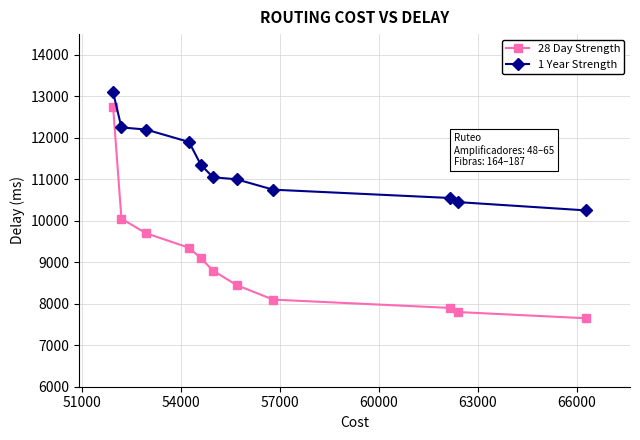

At how many categories does at least one series exceed 12656?

1